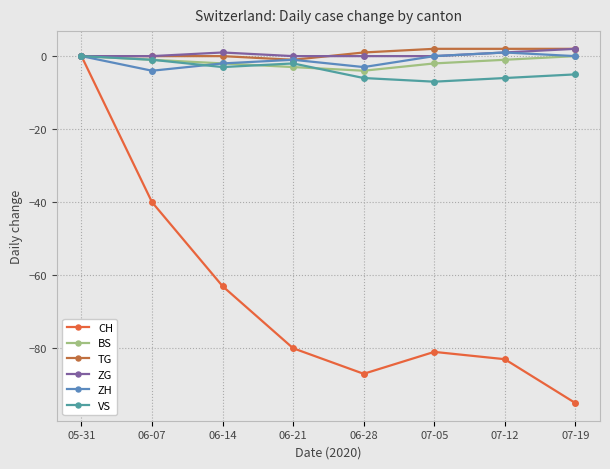

What is the label of the 5th point from the right?

06-21